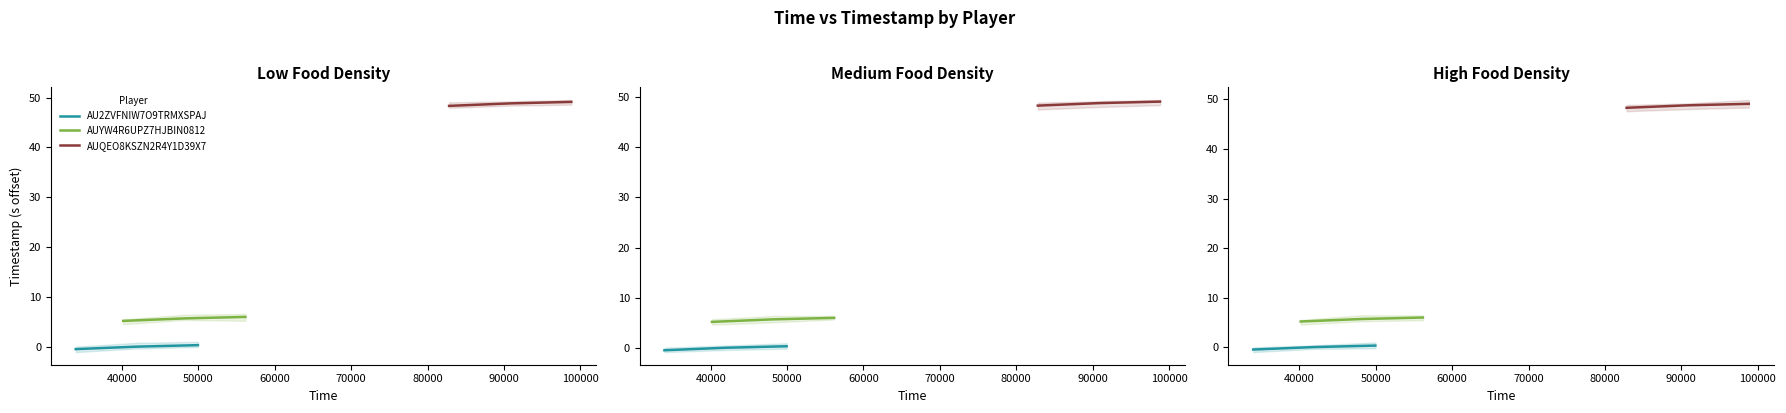

How many lines are shown in the chart?

3